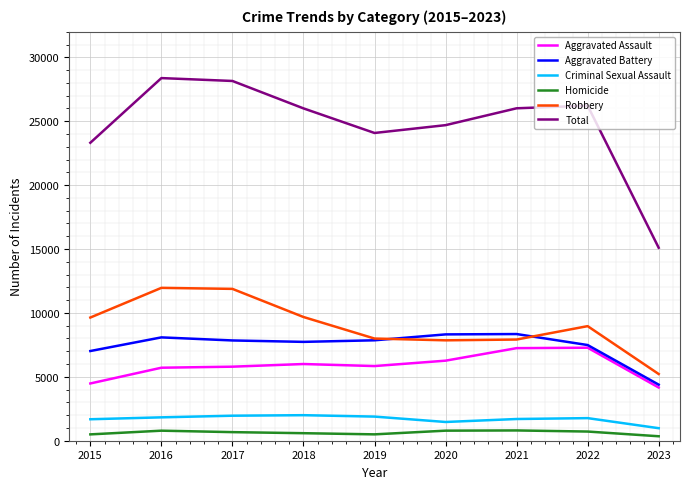

Is the value of Homicide at 2022 greater than the value of Robbery at 2017?

No